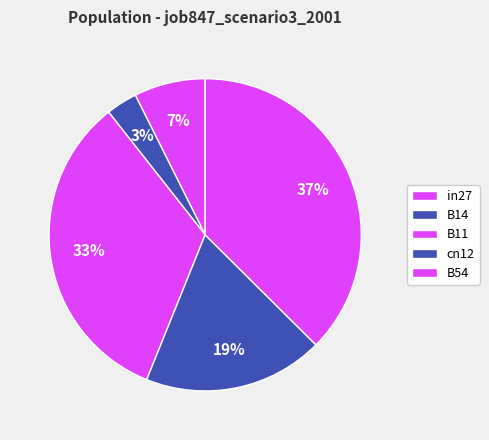

To the nearest percent, what portion does cn12 represent?

19%